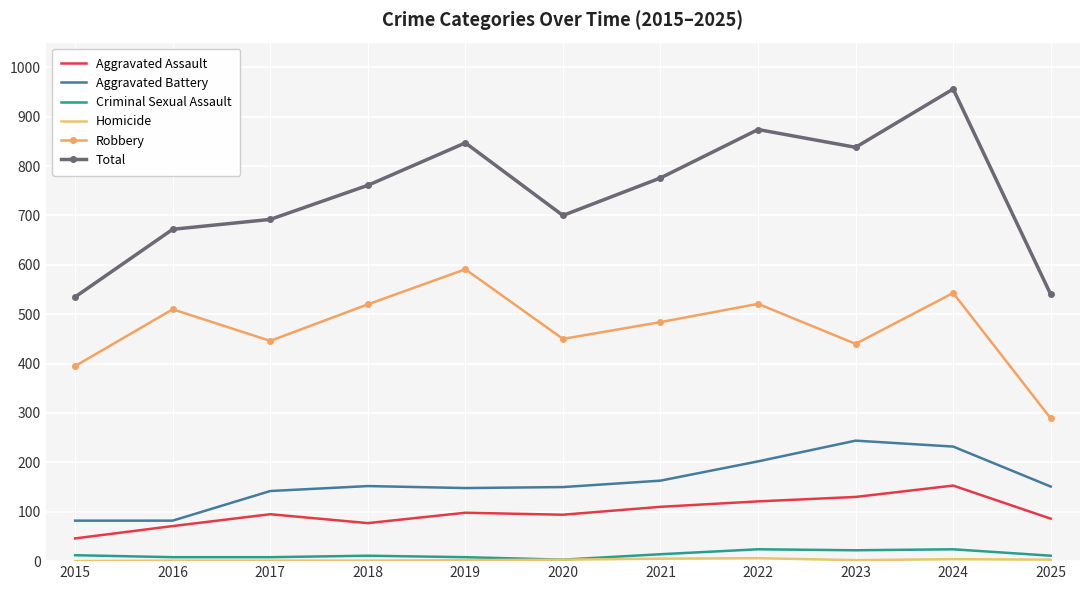

True or false: Aggravated Assault has a value of 71 at 2016.

True